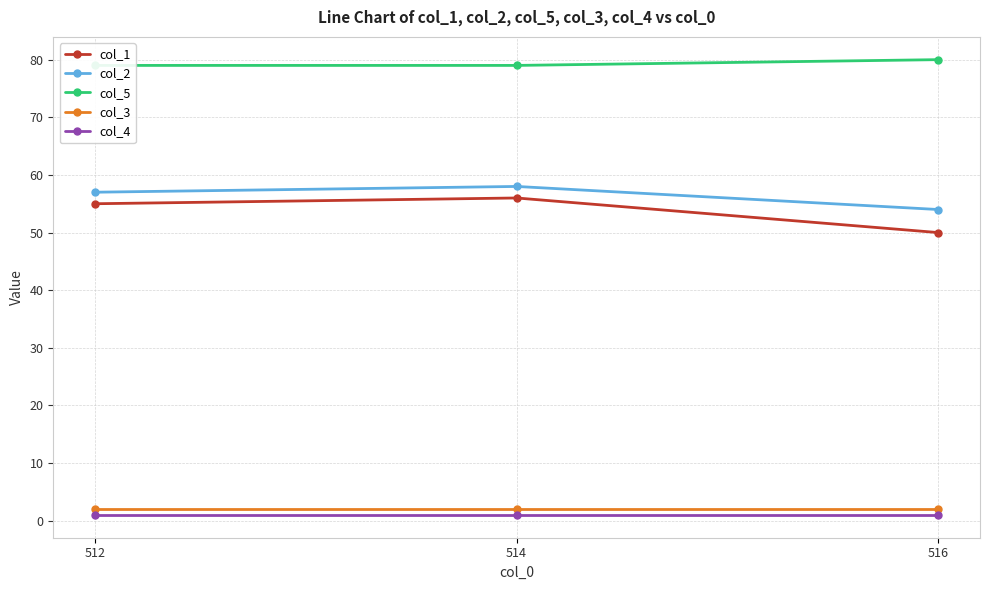

Reading left to right, transcribe all the data shown in this chart.

col_1: 512=55	514=56	516=50
col_2: 512=57	514=58	516=54
col_5: 512=79	514=79	516=80
col_3: 512=2	514=2	516=2
col_4: 512=1	514=1	516=1